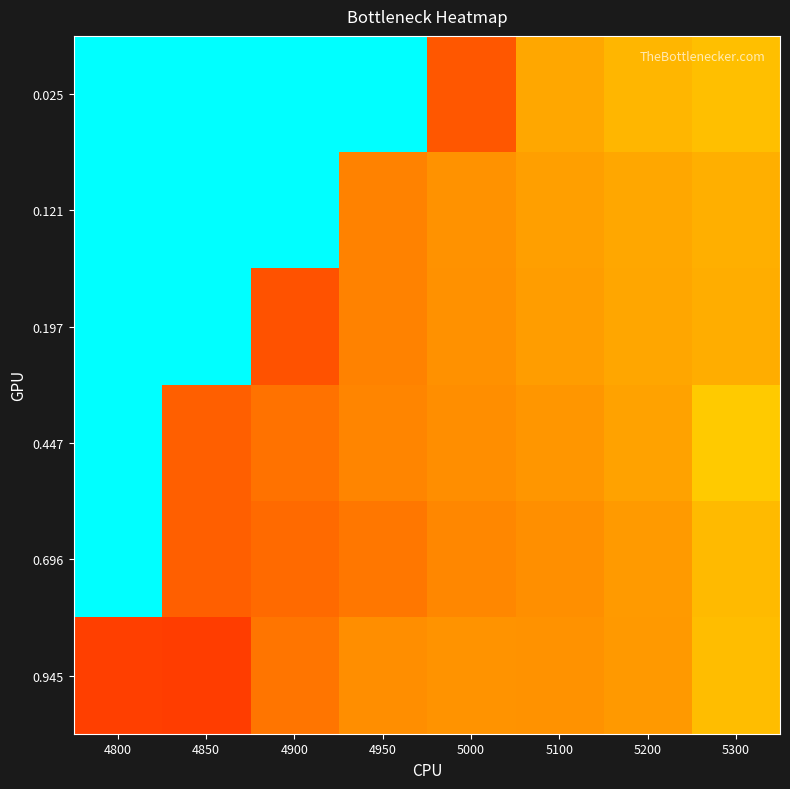

Rank the series by their maximum value, from lowest to highest.

0.945, 0.025, 0.121, 0.197, 0.447, 0.696